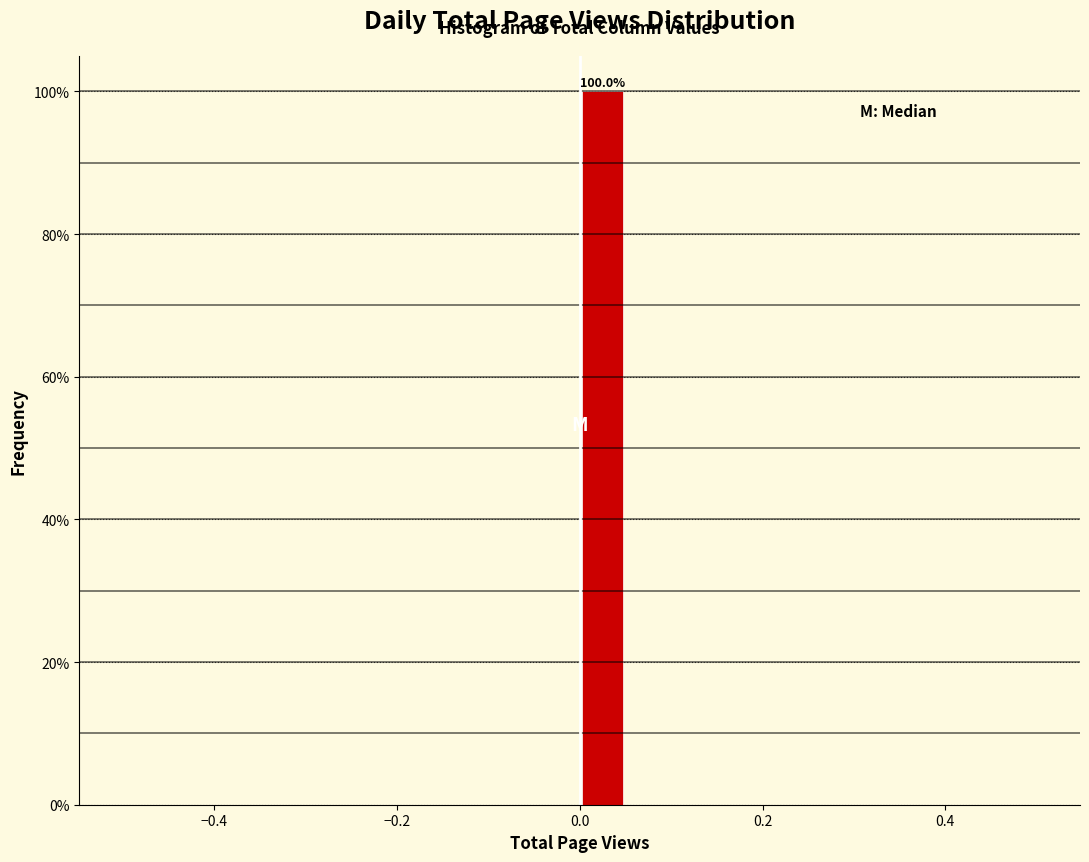

Read against the x-axis, roughly where is the centre of the tallest bar?

0.02